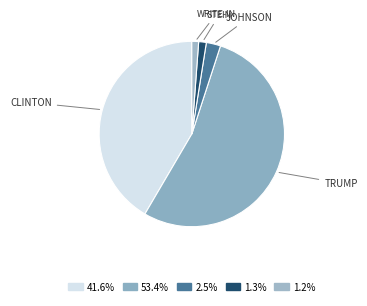

Rank the categories by value from highest to lowest.

Trump and Pence, Clinton and Kaine, Johnson and Weld, Stein and Baraka, Write-in